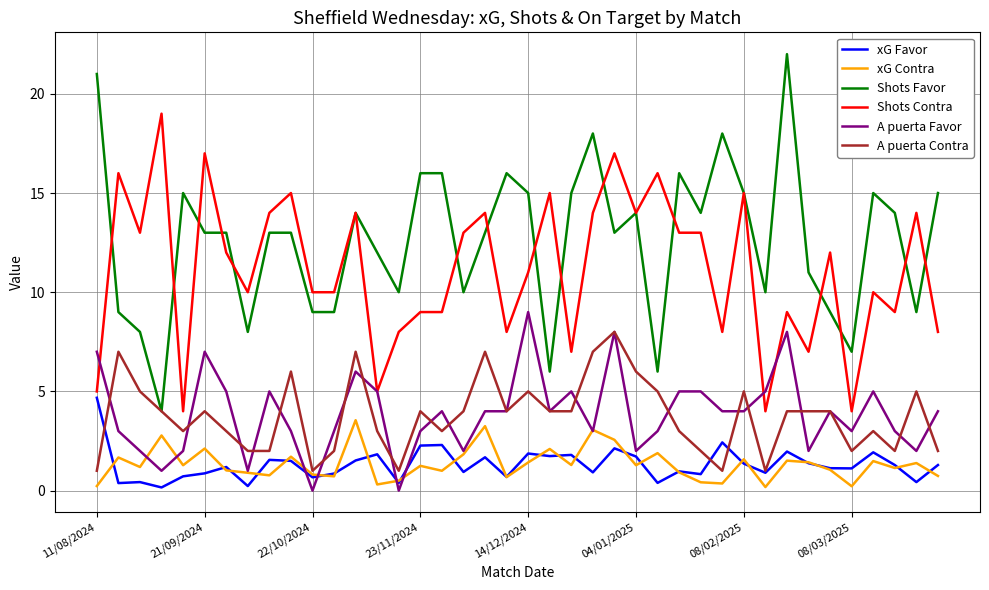

Which series has the largest total across all categories?

Shots Favor